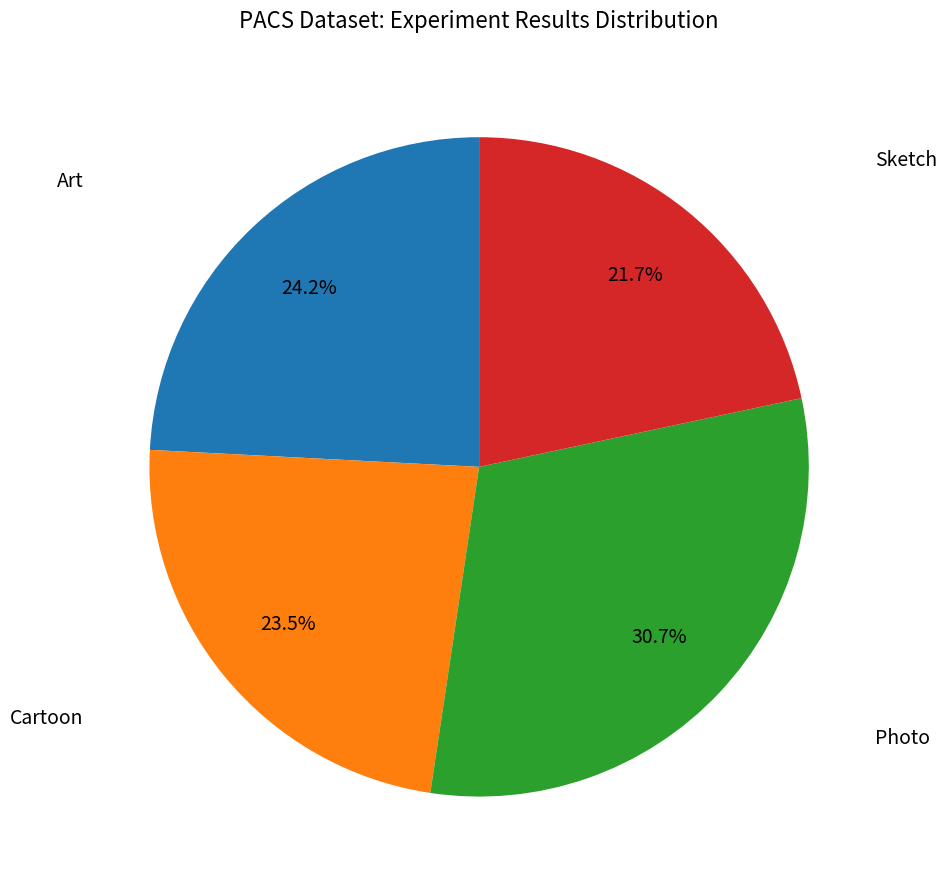

Is there a majority slice in this chart?

No